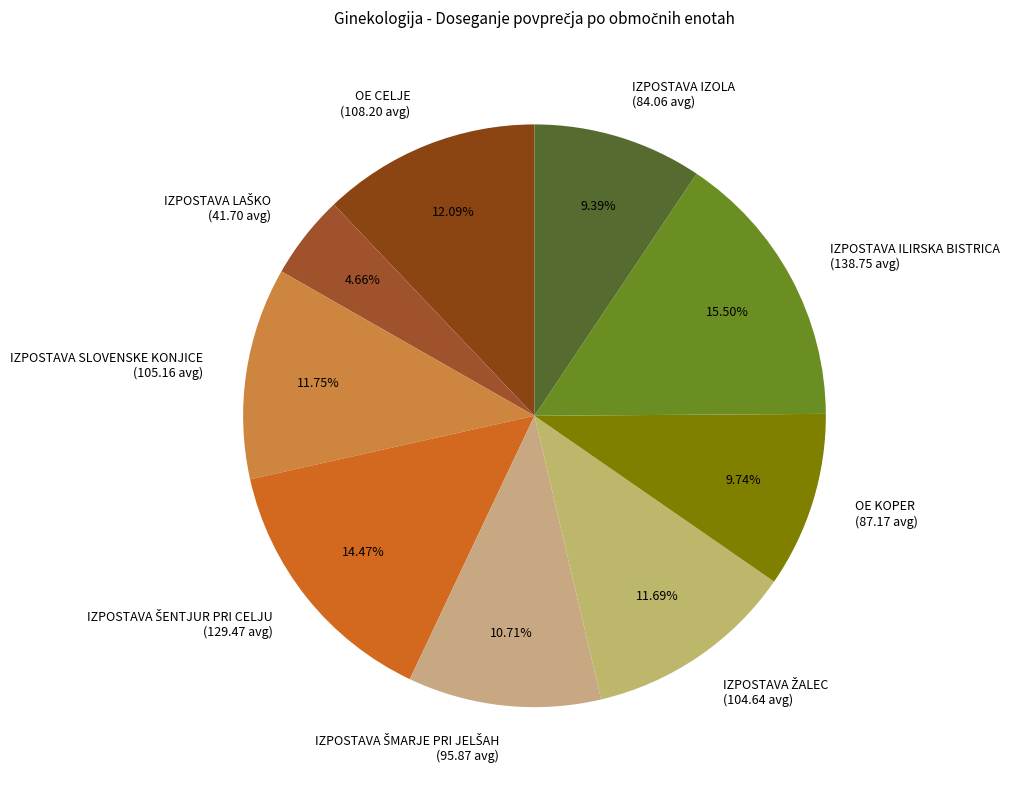

Which slice is the largest?

IZPOSTAVA ILIRSKA BISTRICA